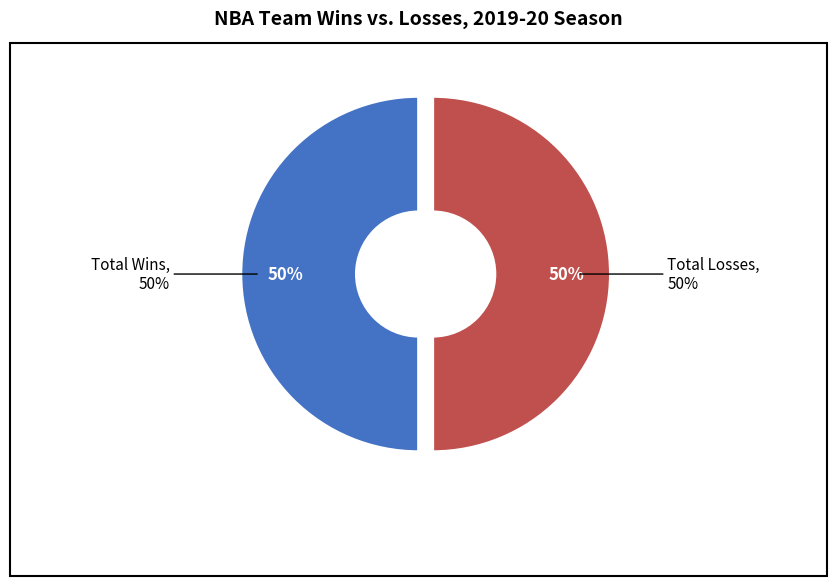

Does New York Knicks represent more than half of the total?

No